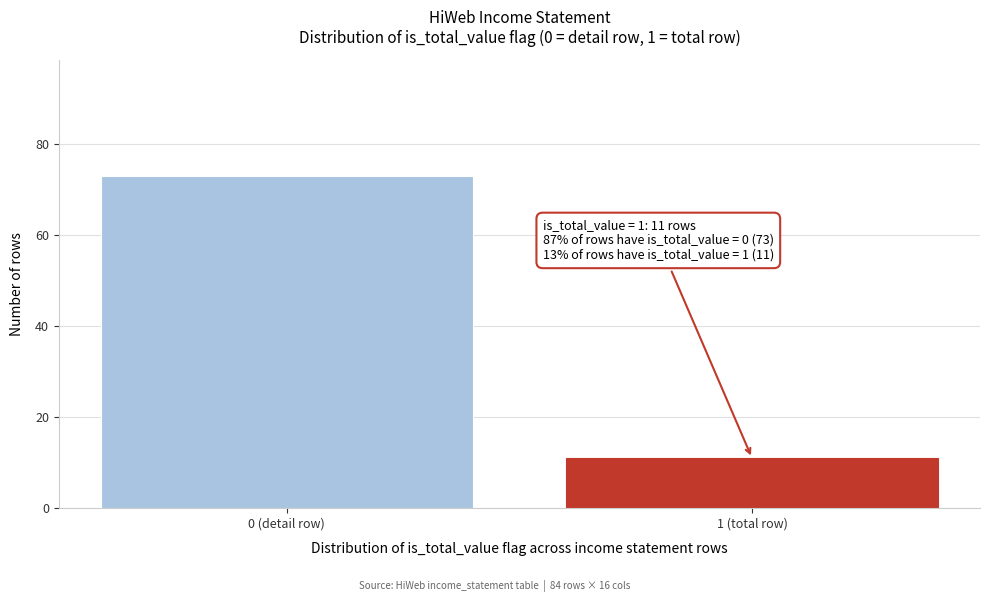

Reading right to left, transcribe all the data shown in this chart.

11	73